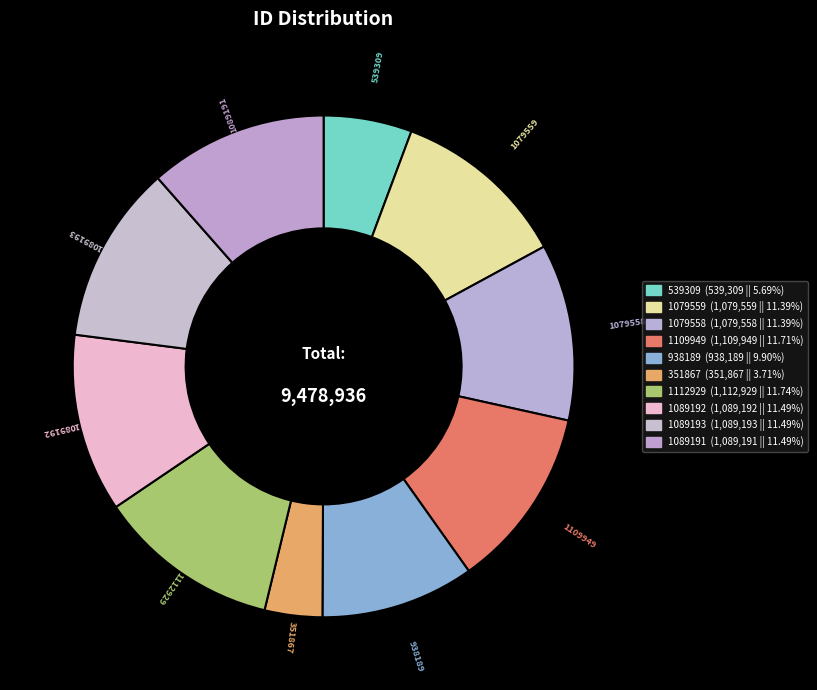

Between 1079559 and 1089191, which is larger?

1089191